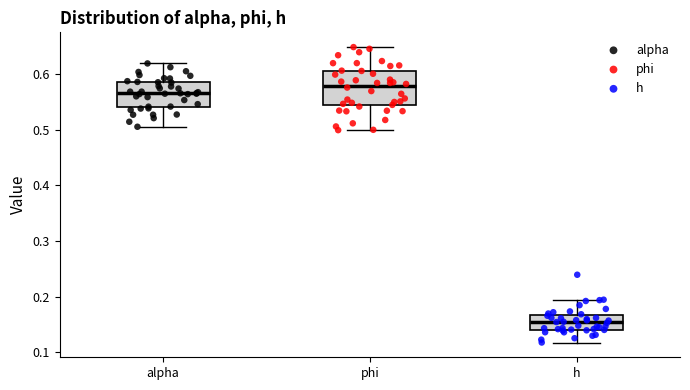

Reading left to right, read every box against the y-axis: the position of its median line, the range the box covers, and the ends of its whiskers. The values are not printed on the chart, so give them approximately, as read against the axis.

alpha: median 0.57, box 0.54 to 0.59, whiskers 0.51 to 0.62
phi: median 0.58, box 0.54 to 0.61, whiskers 0.50 to 0.65
h: median 0.15, box 0.14 to 0.17, whiskers 0.12 to 0.19